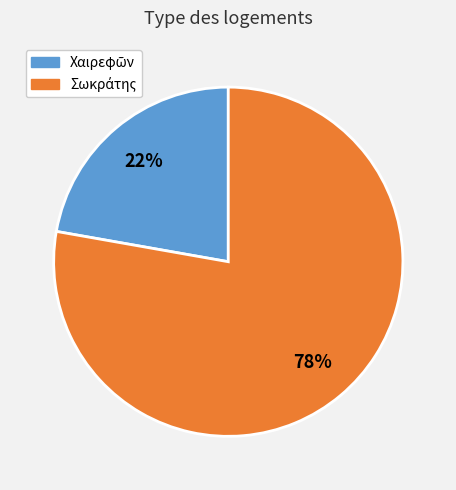

Is there any slice that represents more than half of the pie?

Yes